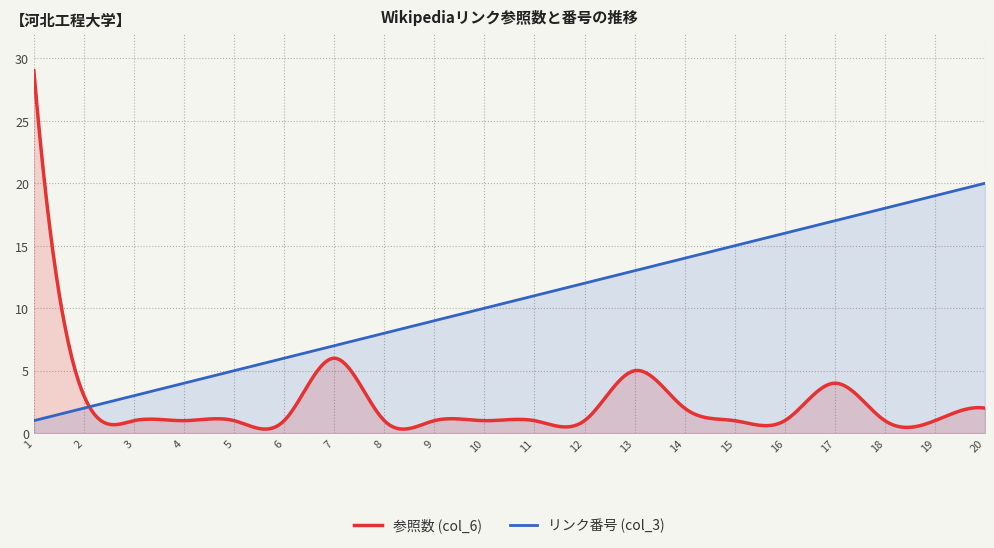

The link_index series shows 1 at 2. True or false?

False